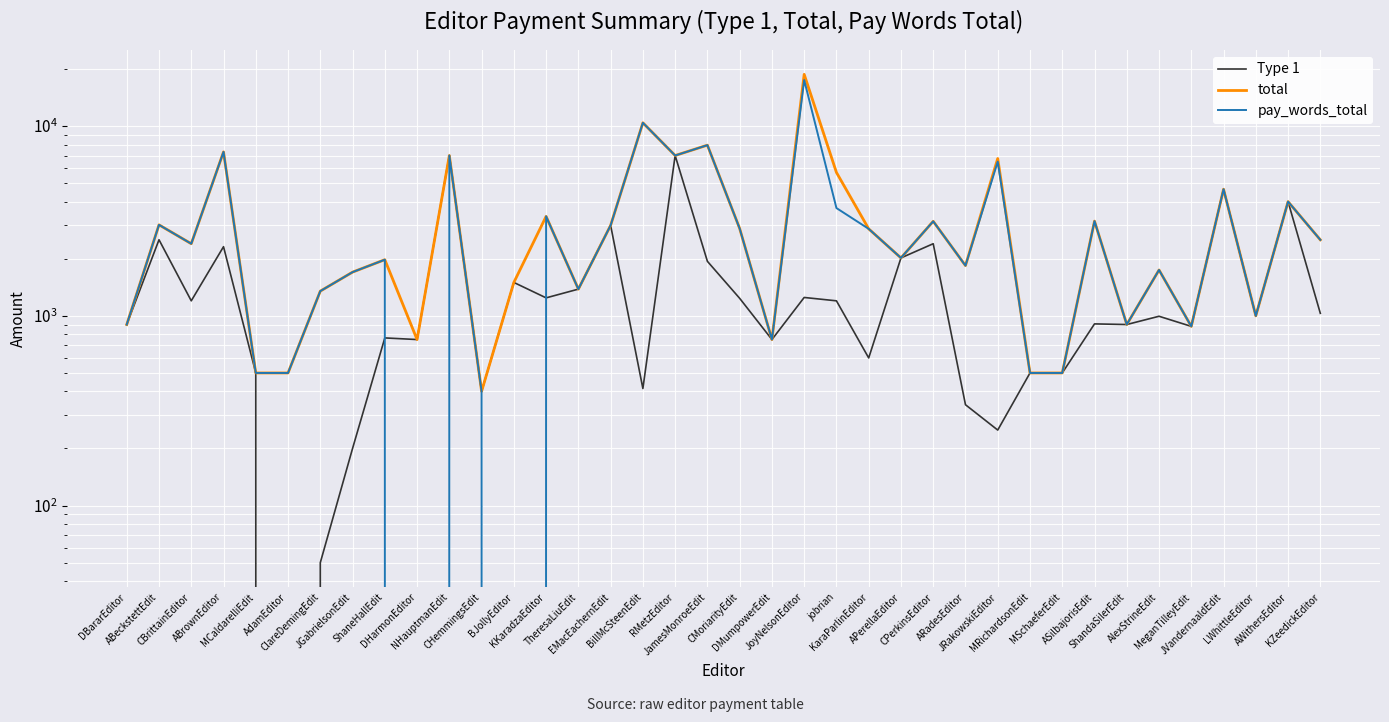

At how many categories does at least one series exceed 18275?

1